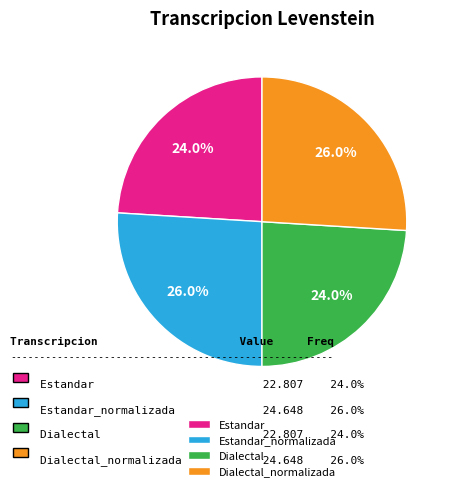

Is it true that Dialectal_normalizada is 26% of the pie?

True